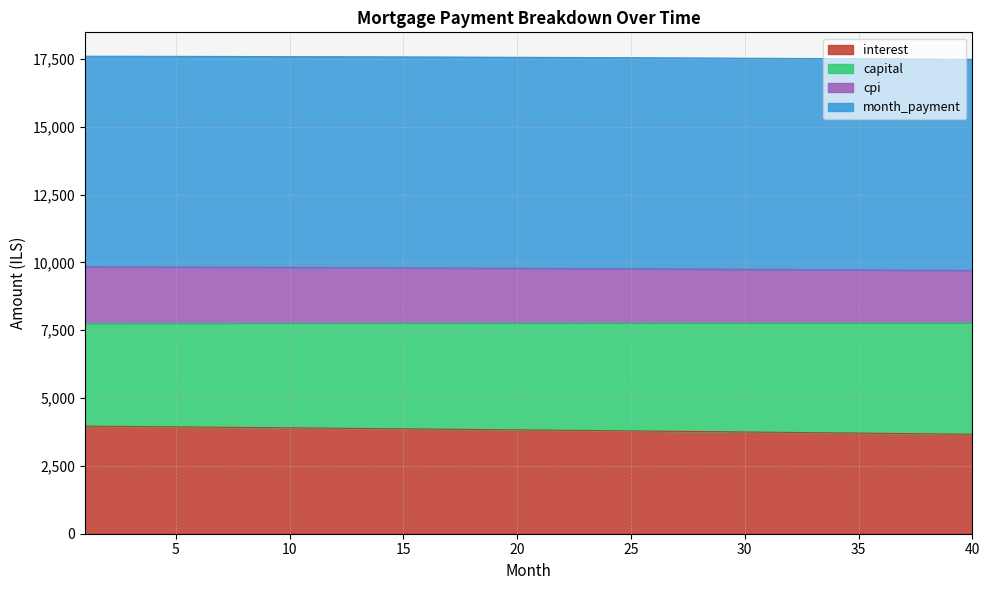

Does the chart have visible grid lines?

Yes